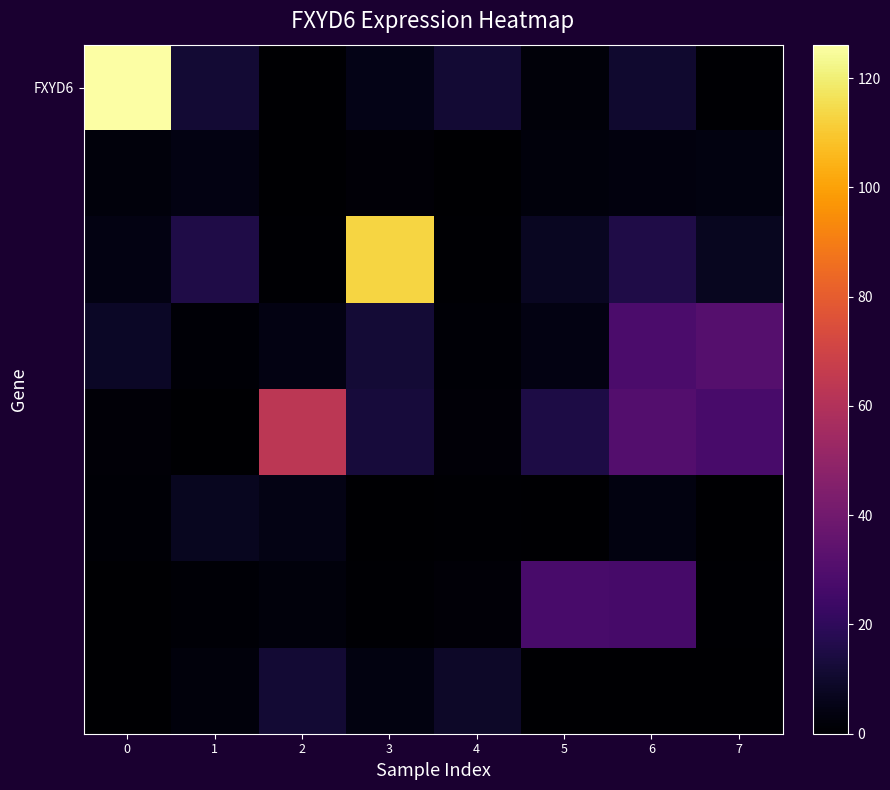

Between 6 and 1, which is larger?

1